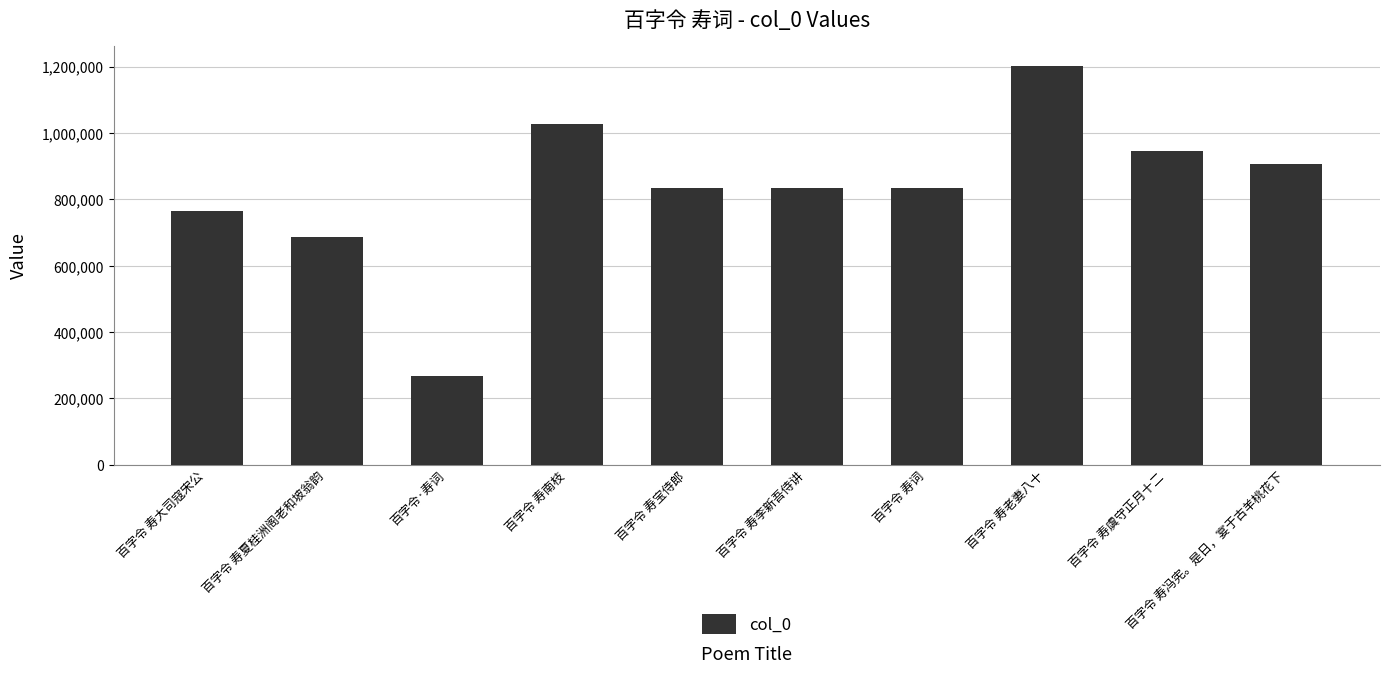

What is the change in value from 百字令 寿宝侍郎 to 百字令 寿词?

-2056